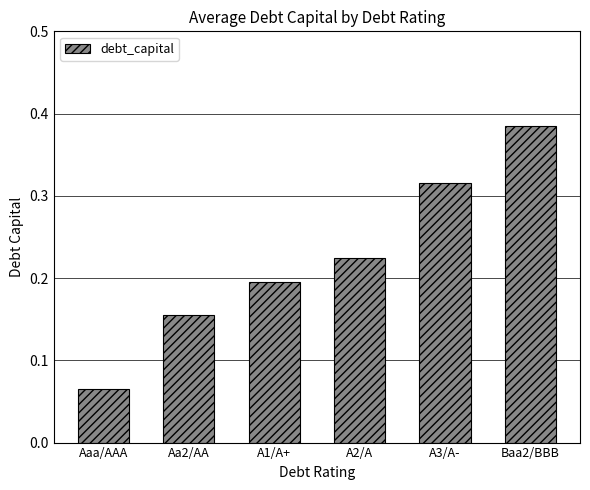

Does the chart contain stacked bars?

No